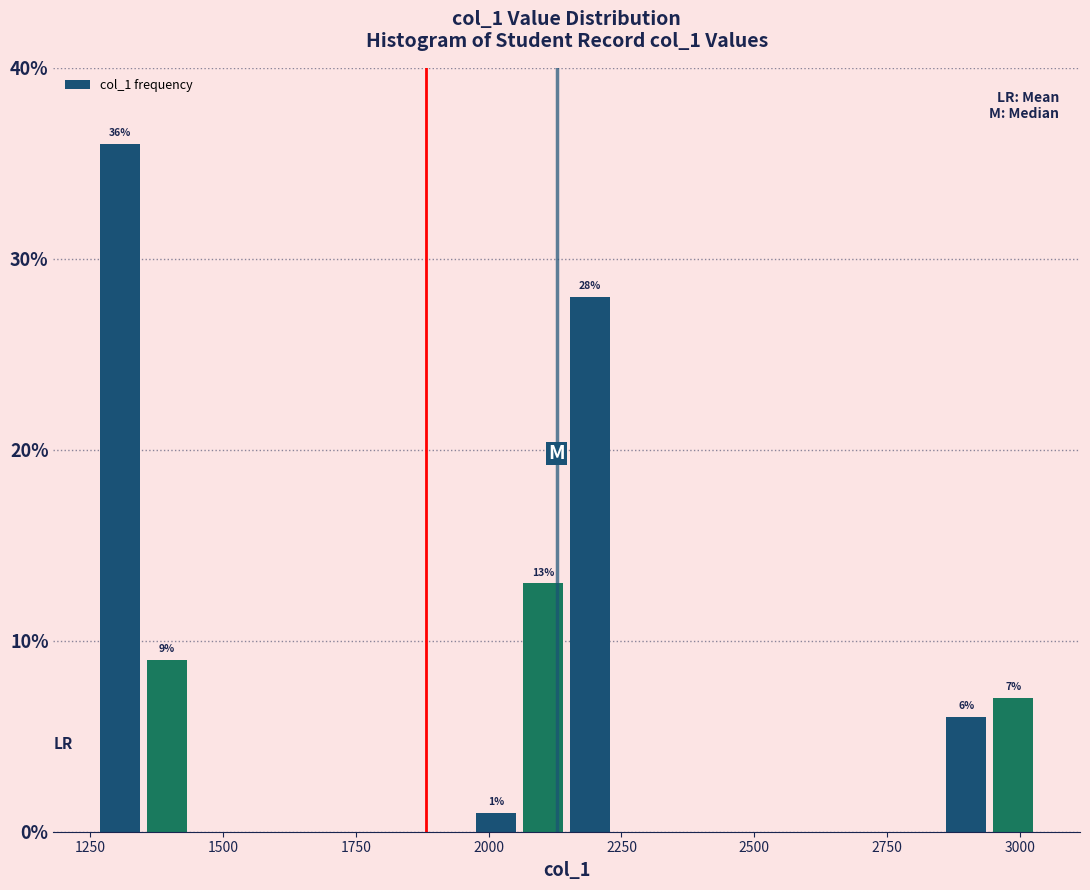

Read against the x-axis, roughly where is the centre of the tallest bar?

1300